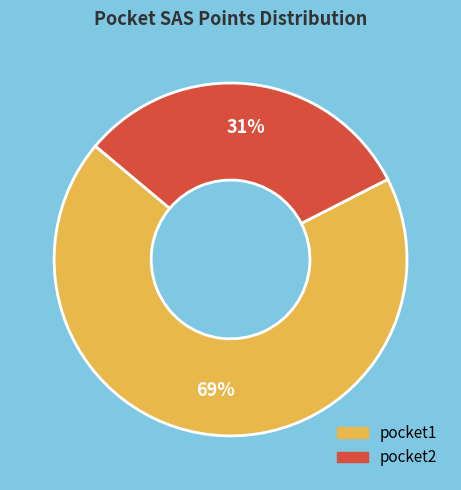

How many slices are in this pie chart?

2